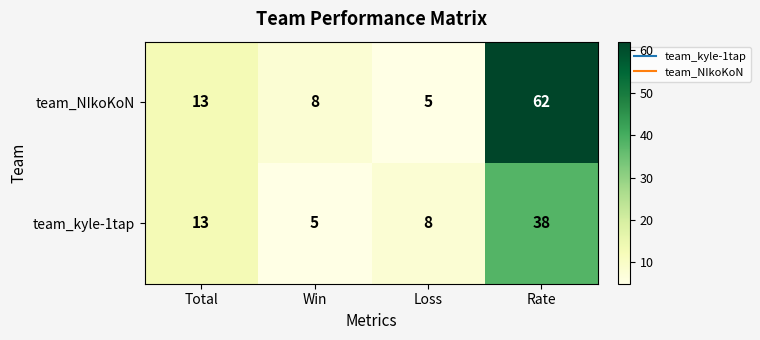

True or false: team_NIkoKoN has a value of 13 at Total.

True